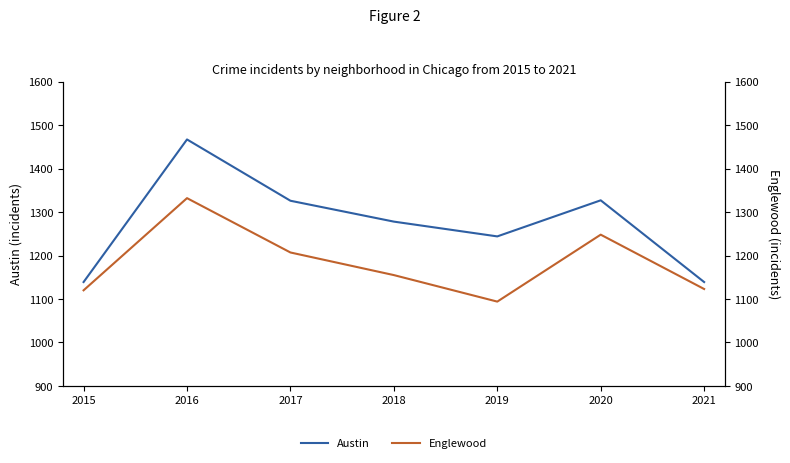

Count the number of data series in this chart.

2